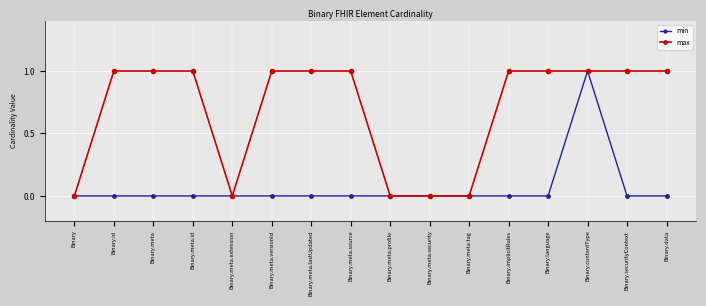

Which category has the highest value in the min series?

Binary.contentType